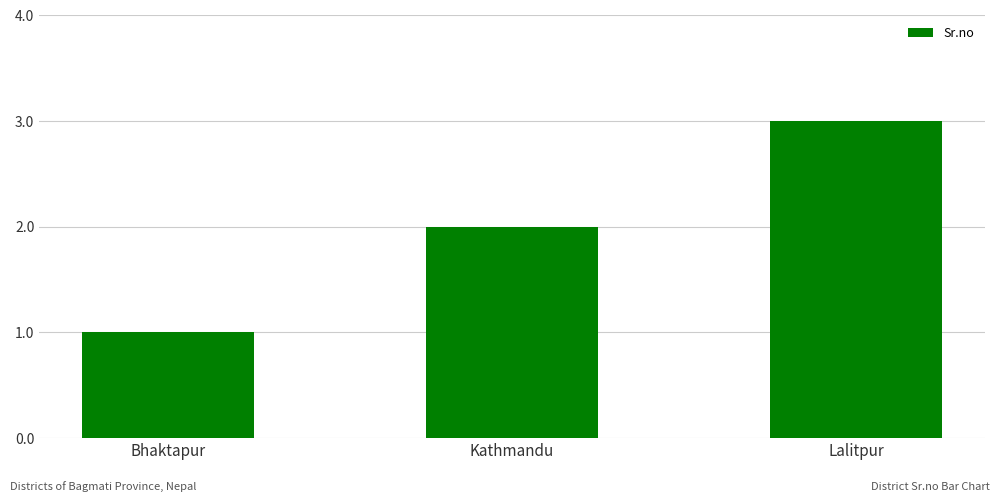

Does the chart contain any negative values?

No